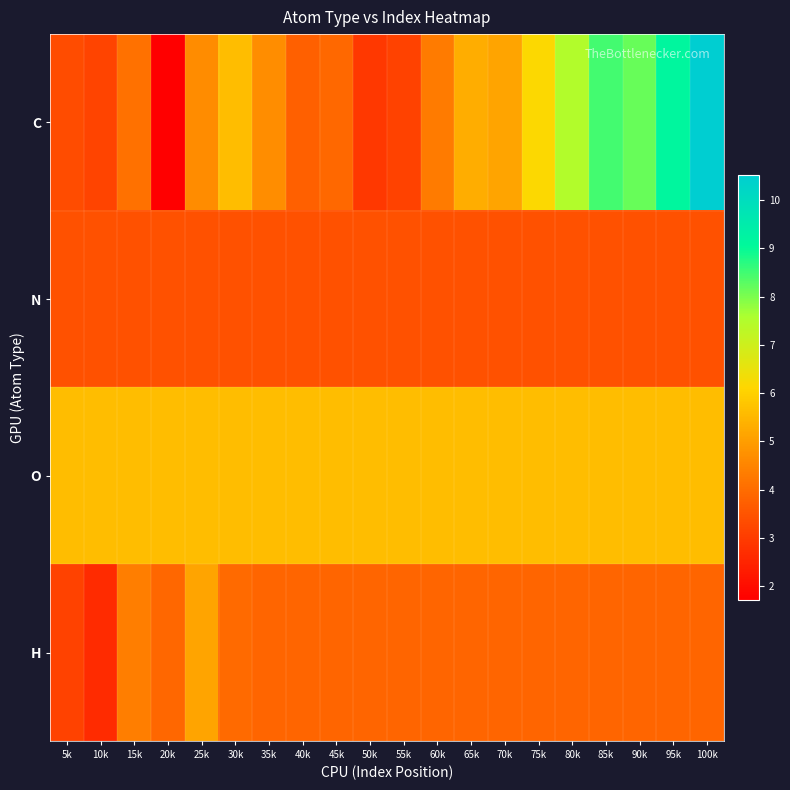

What is the smallest value displayed?

1.7